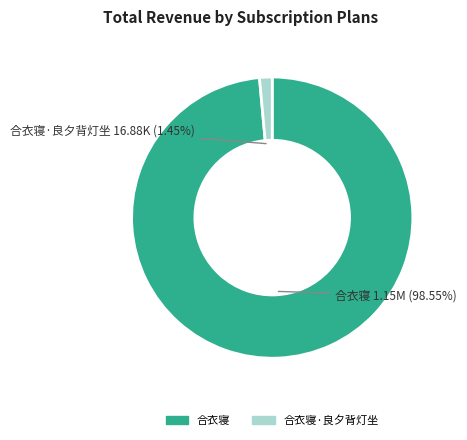

Does any single category account for the majority?

Yes